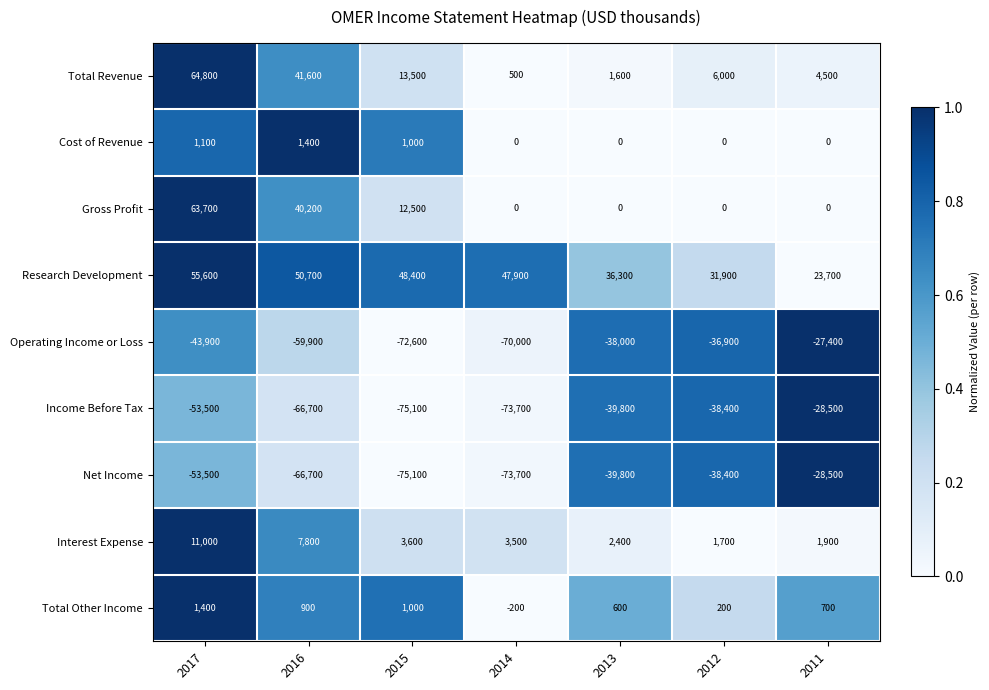

What is the sum of all Net Income values?

-375700